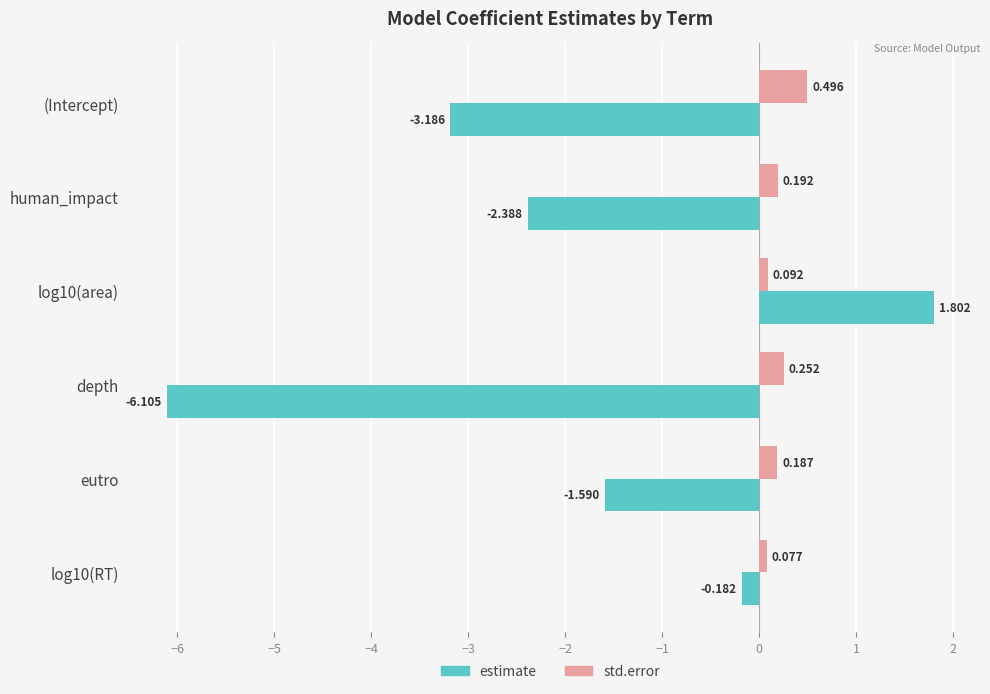

Rank the series at log10(RT) from highest to lowest value.

std.error, estimate